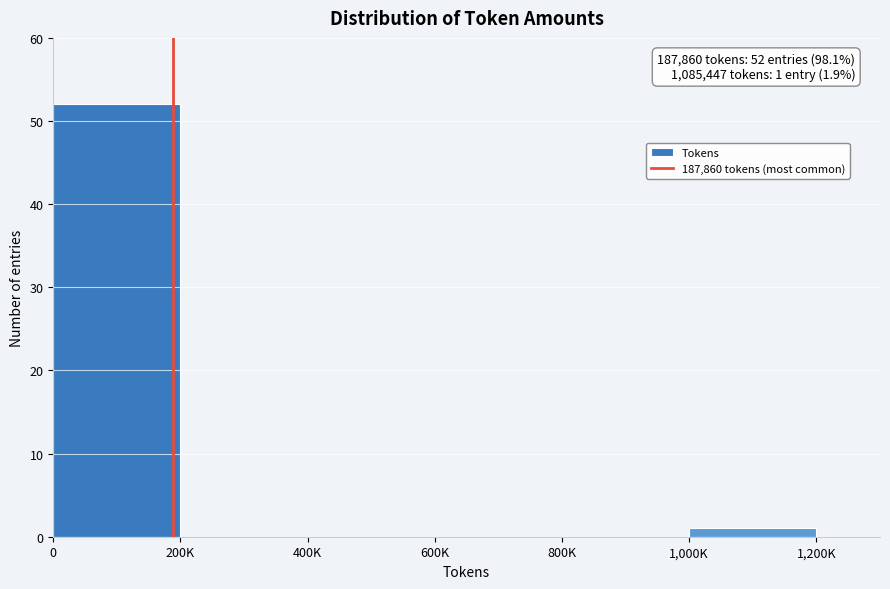

Reading left to right, list all the values displayed in this chart.

0=52	200K=0	400K=0	600K=0	800K=0	1,000K=1